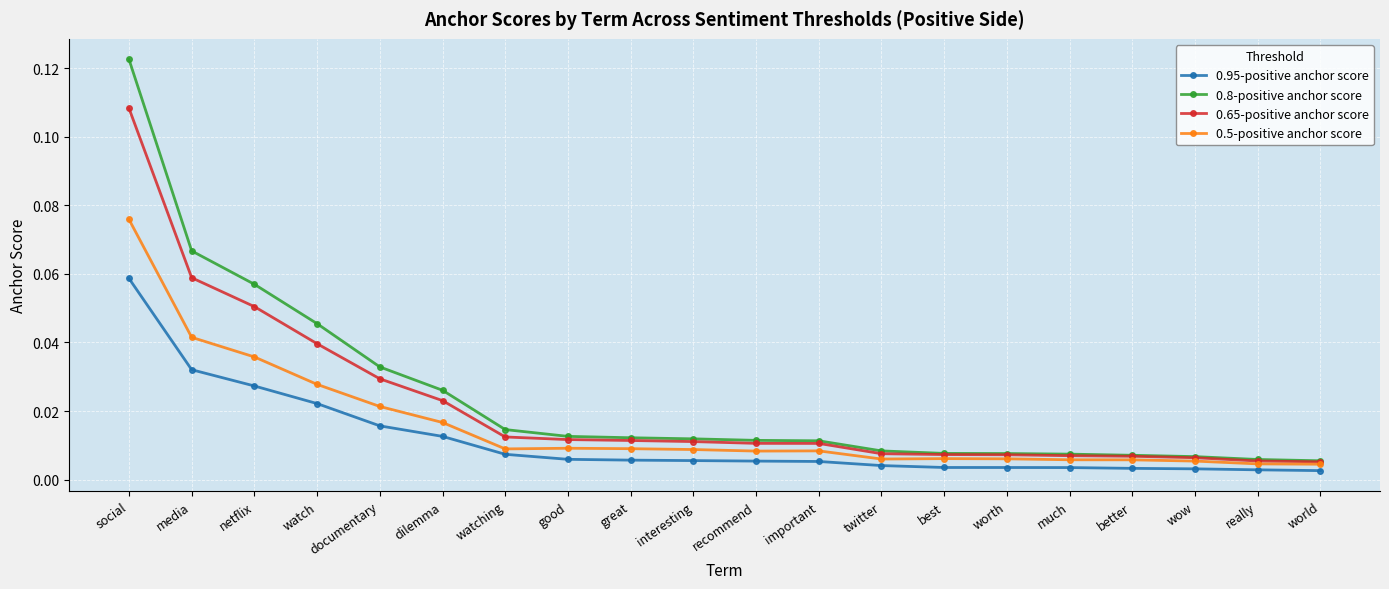

How many series are shown in this chart?

4